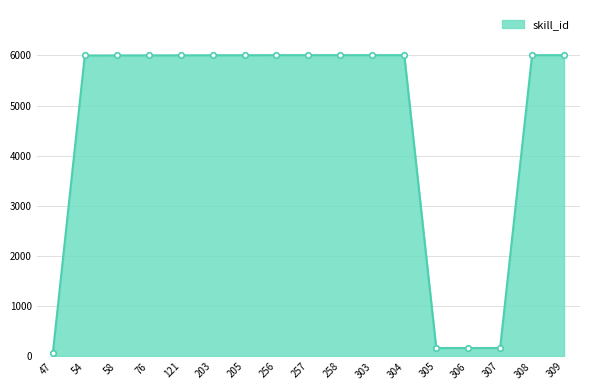

What is the difference between the maximum and minimum values?

5942